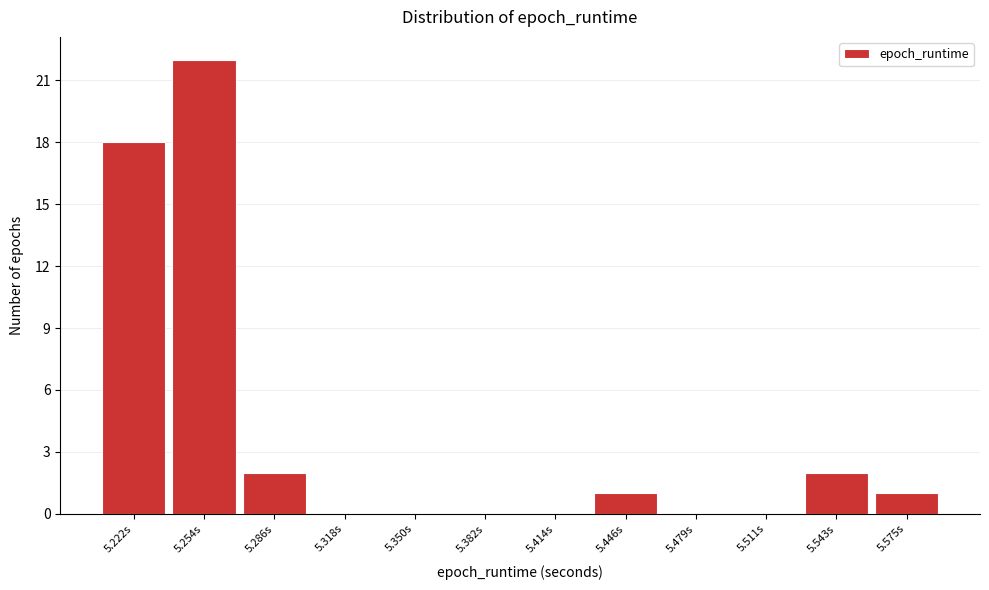

Reading left to right, what are all the values shown in this chart?

5.222s=18	5.254s=22	5.286s=2	5.318s=0	5.350s=0	5.382s=0	5.414s=0	5.446s=1	5.479s=0	5.511s=0	5.543s=2	5.575s=1